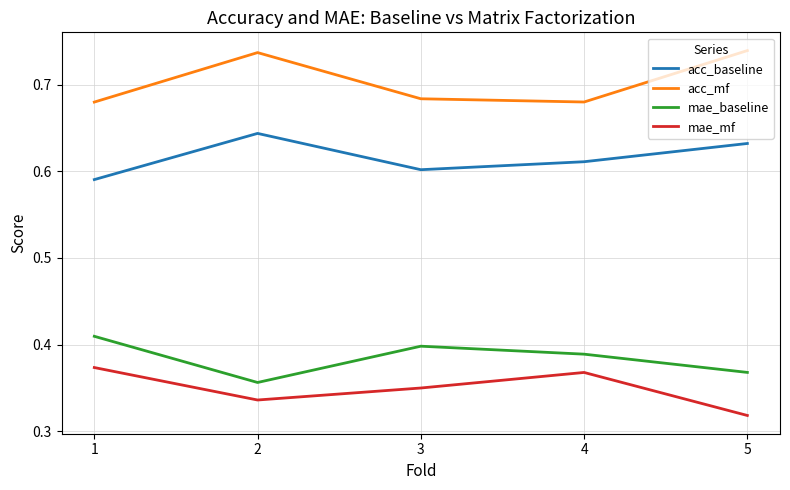

Is the value of acc_baseline at 5 greater than the value of mae_mf at 4?

Yes